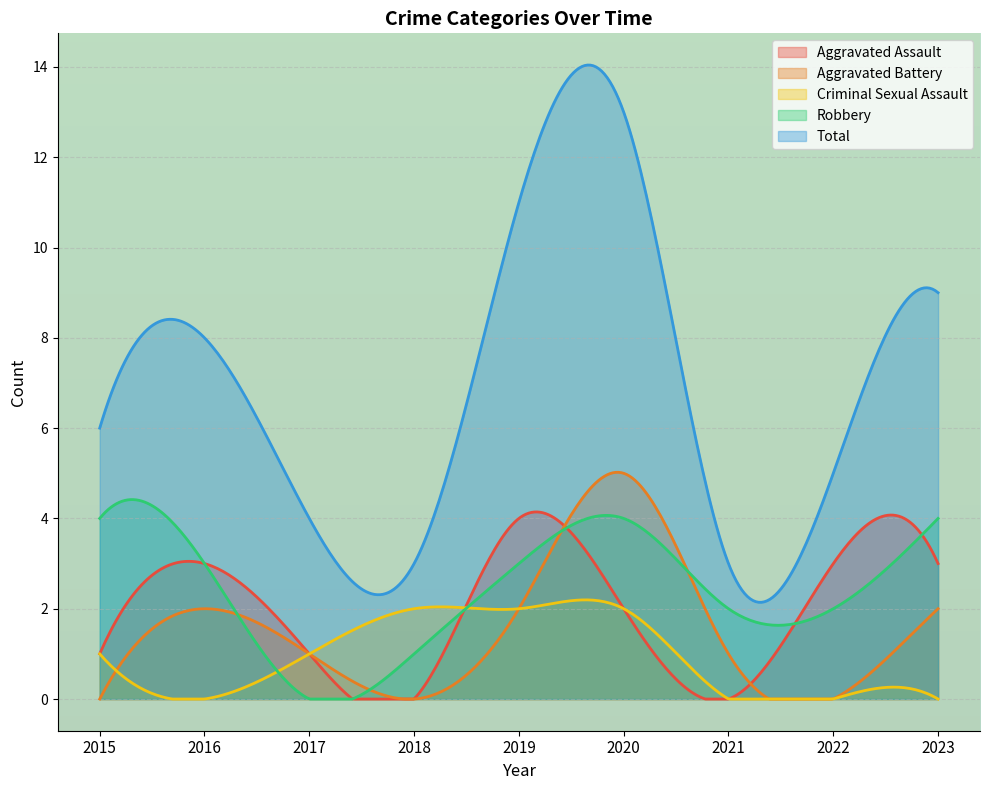

How many lines are shown in the chart?

5